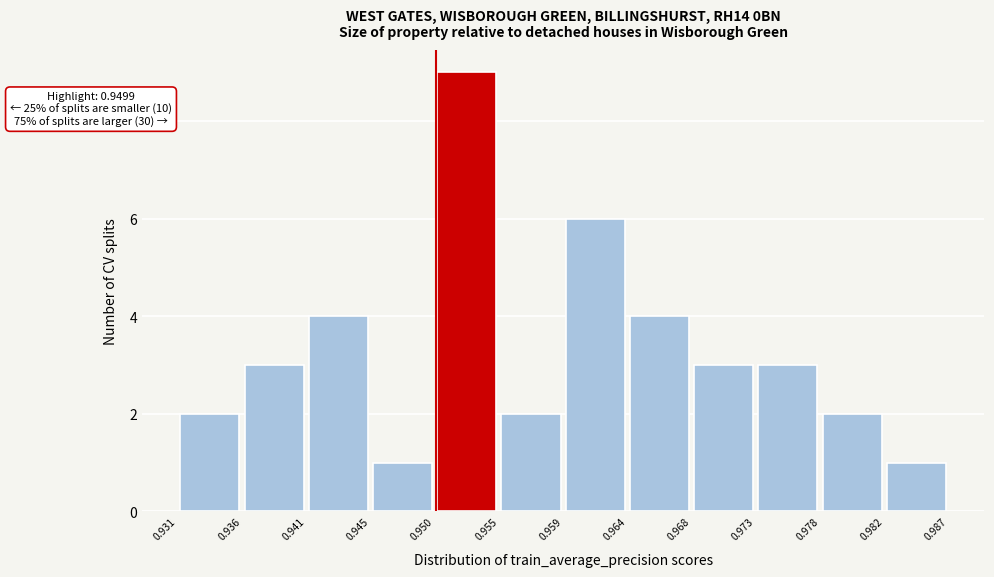

Which range on the x-axis has the tallest bar?

0.950 to 0.955